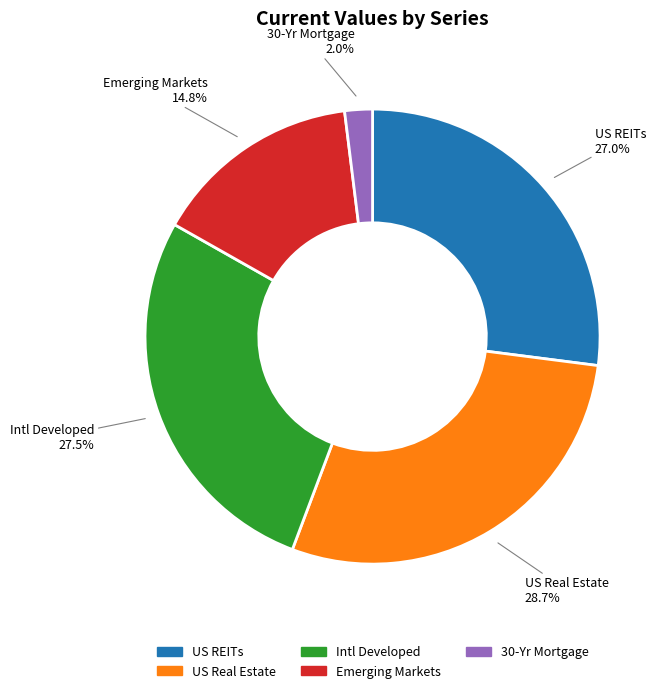

Combined, do Intl Developed and US REITs account for over 50%?

Yes